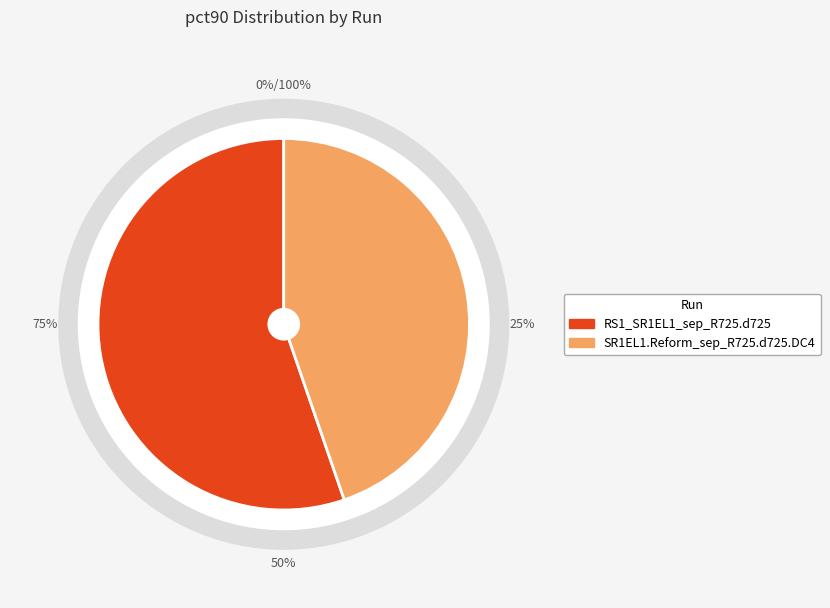

Is there a majority slice in this chart?

Yes